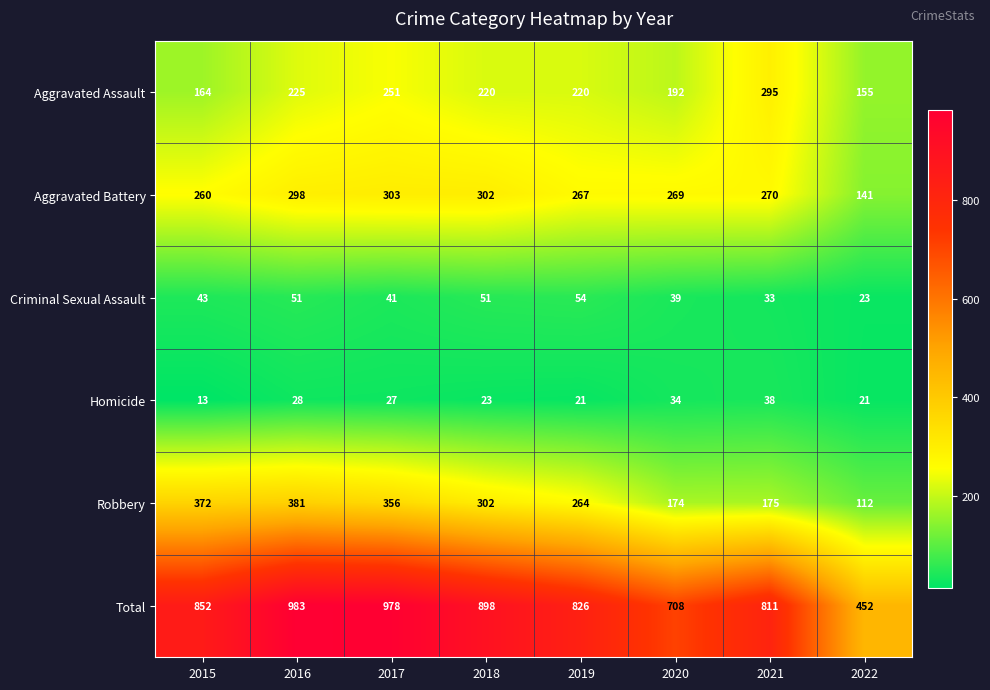

Count the number of data series in this chart.

6